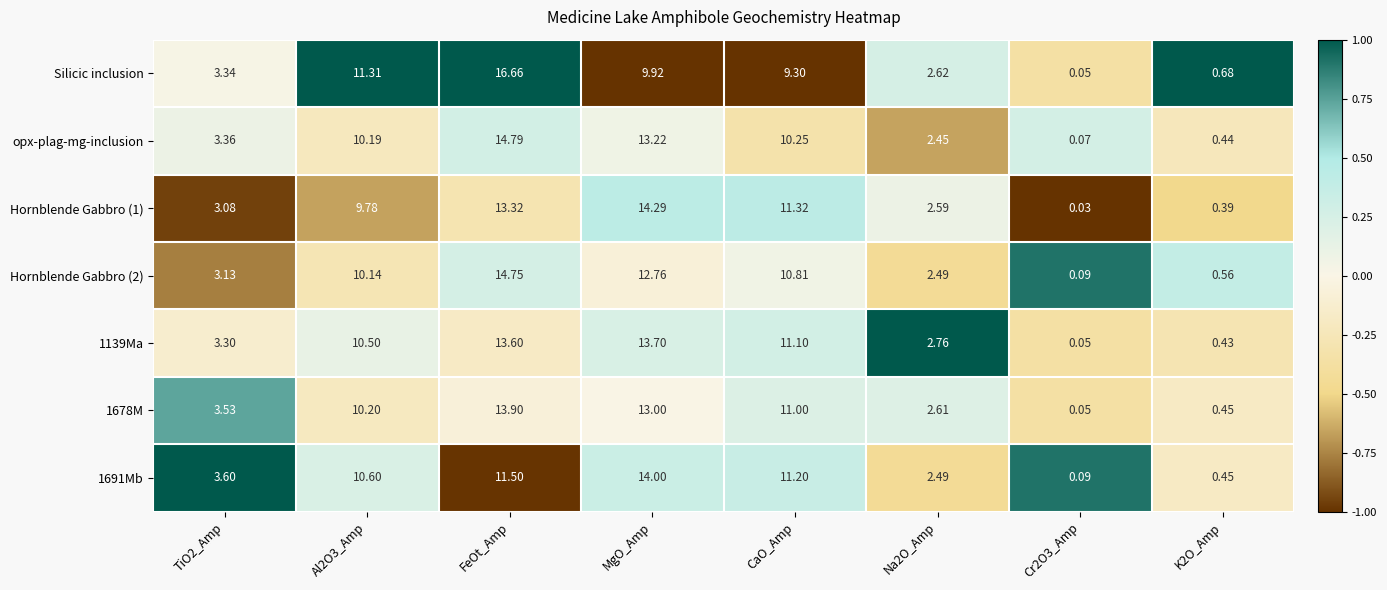

Which series has the largest total across all categories?

1139Ma